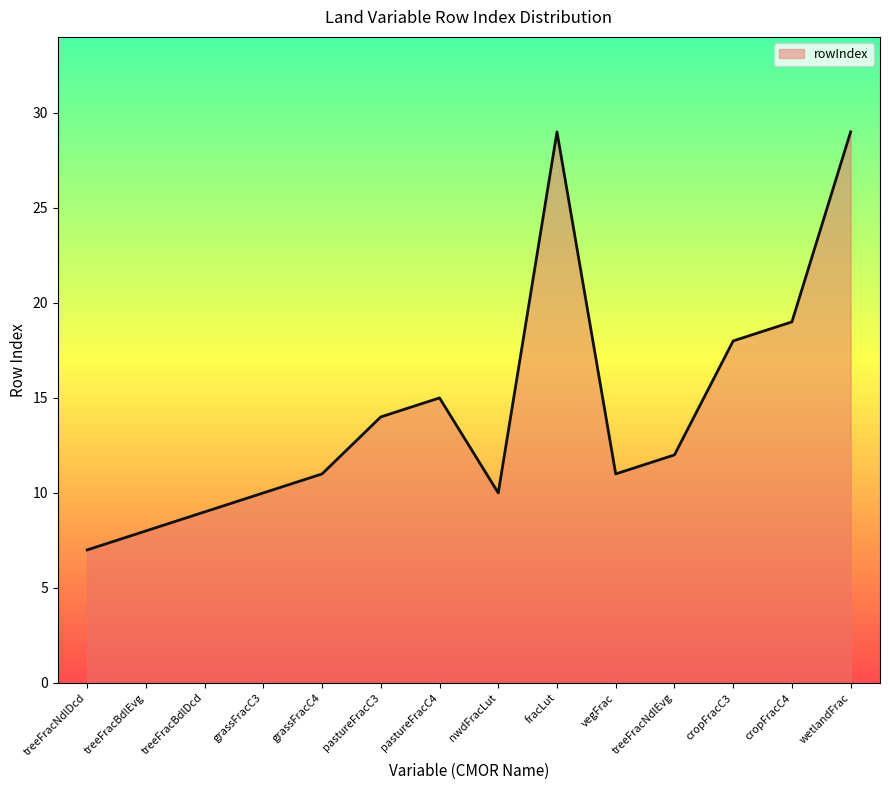

Reading left to right, what are all the values shown in this chart?

7	8	9	10	11	14	15	10	29	11	12	18	19	29